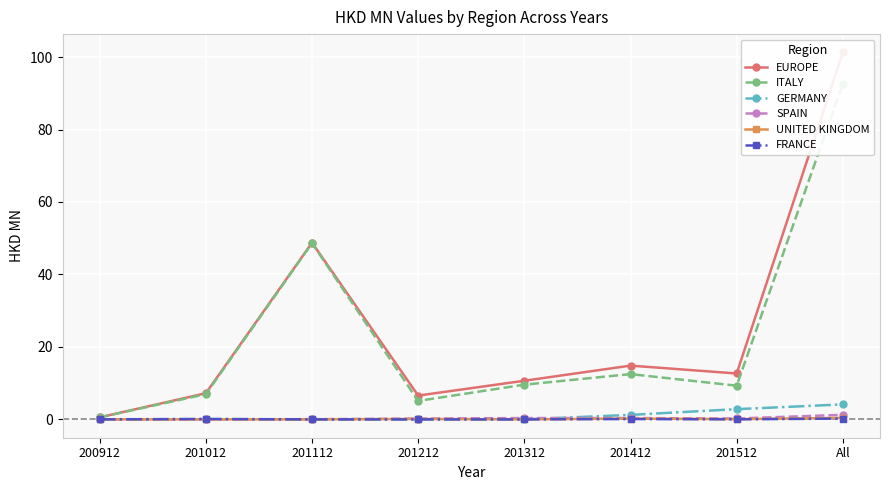

The value of EUROPE at 201312 is 10.7. True or false?

True